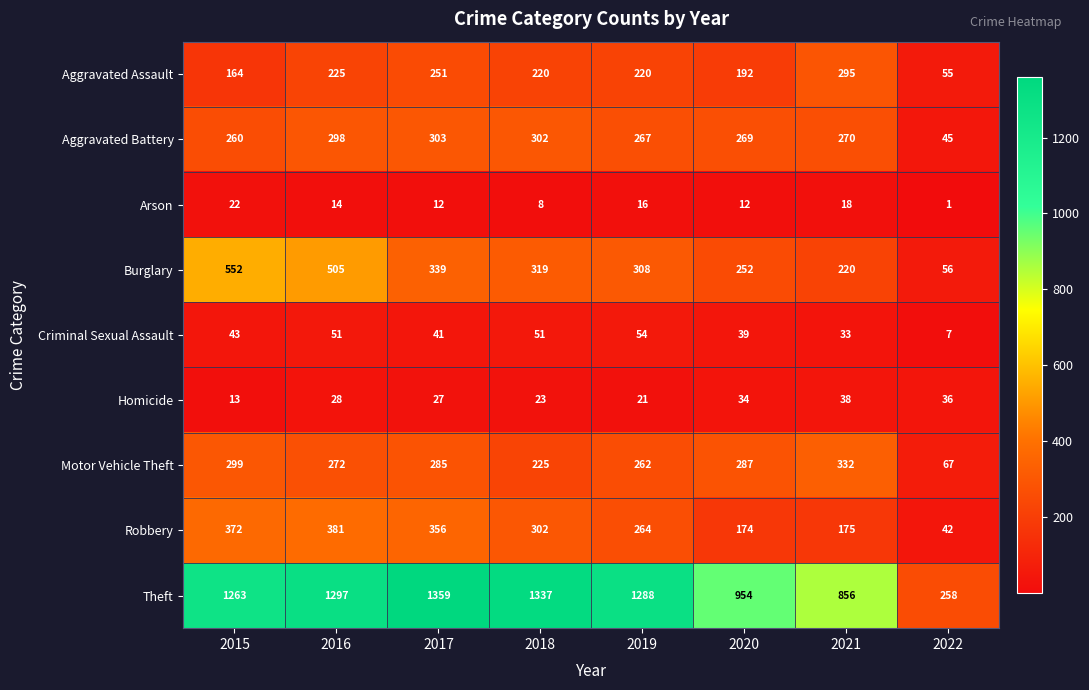

List the series in order of their peak value, highest first.

Theft, Burglary, Robbery, Motor Vehicle Theft, Aggravated Battery, Aggravated Assault, Criminal Sexual Assault, Homicide, Arson